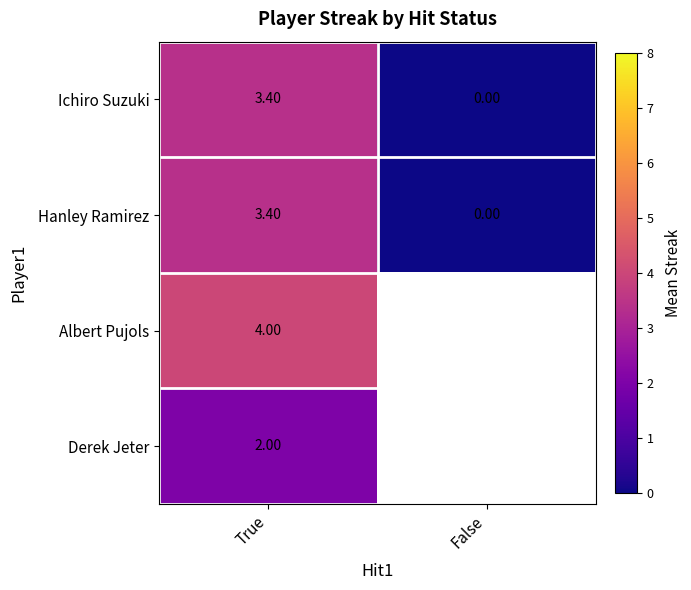

Where is Ichiro Suzuki nearest to the value 1?

False